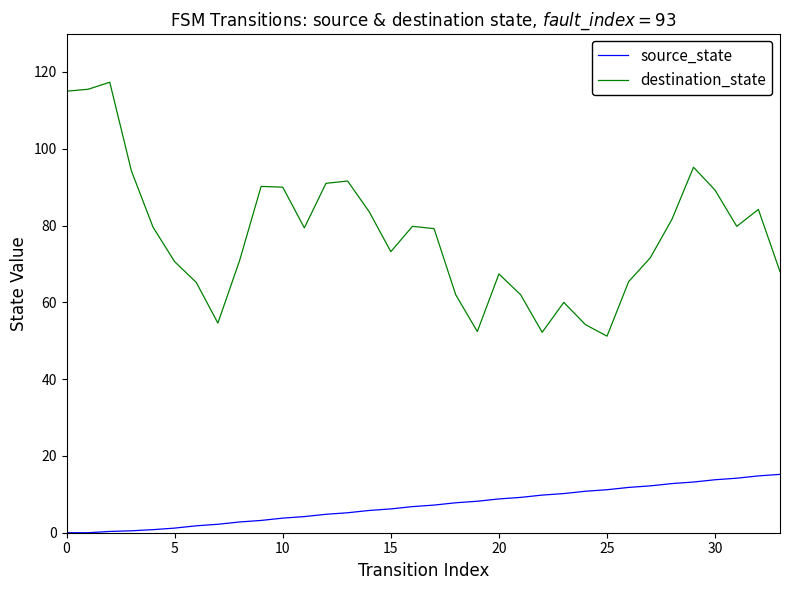

Which series has the widest spread of values?

destination_state